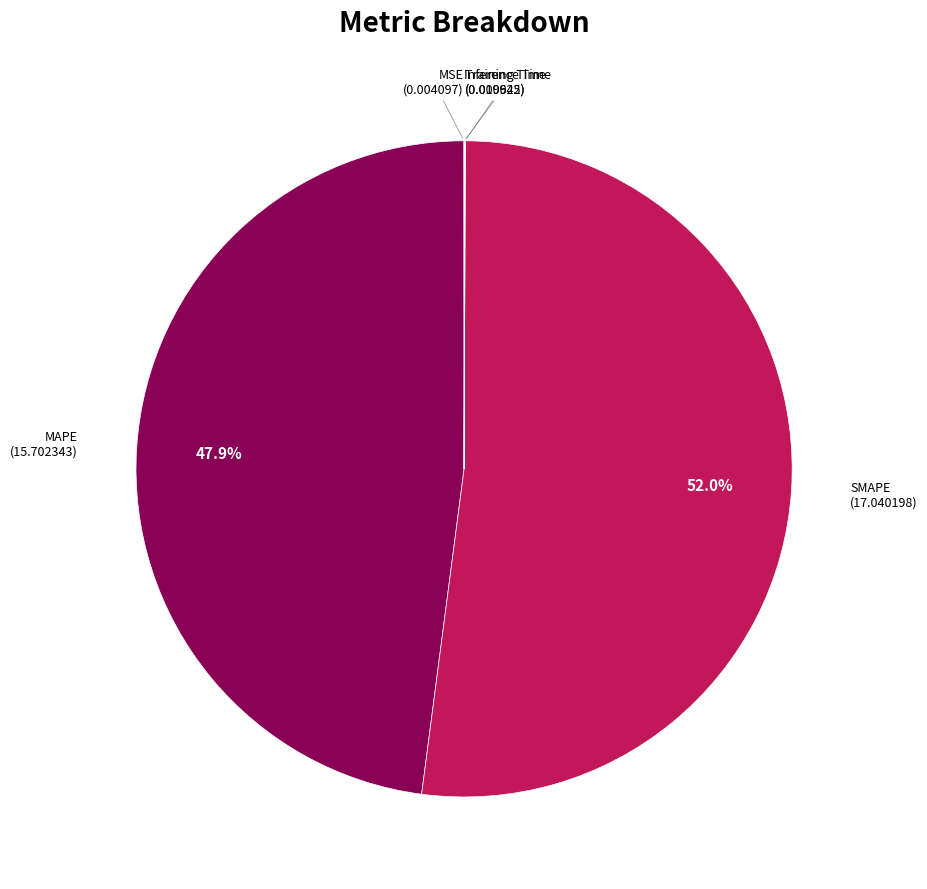

To the nearest percent, what is the difference between the largest and smallest slice percentages?

52%